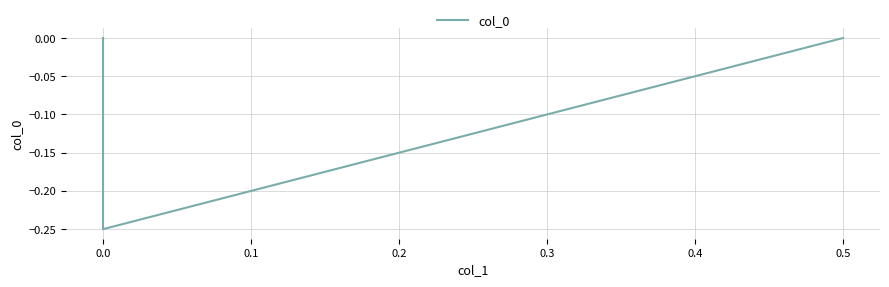

True or false: the data shows 0.1 at 0.0.

False